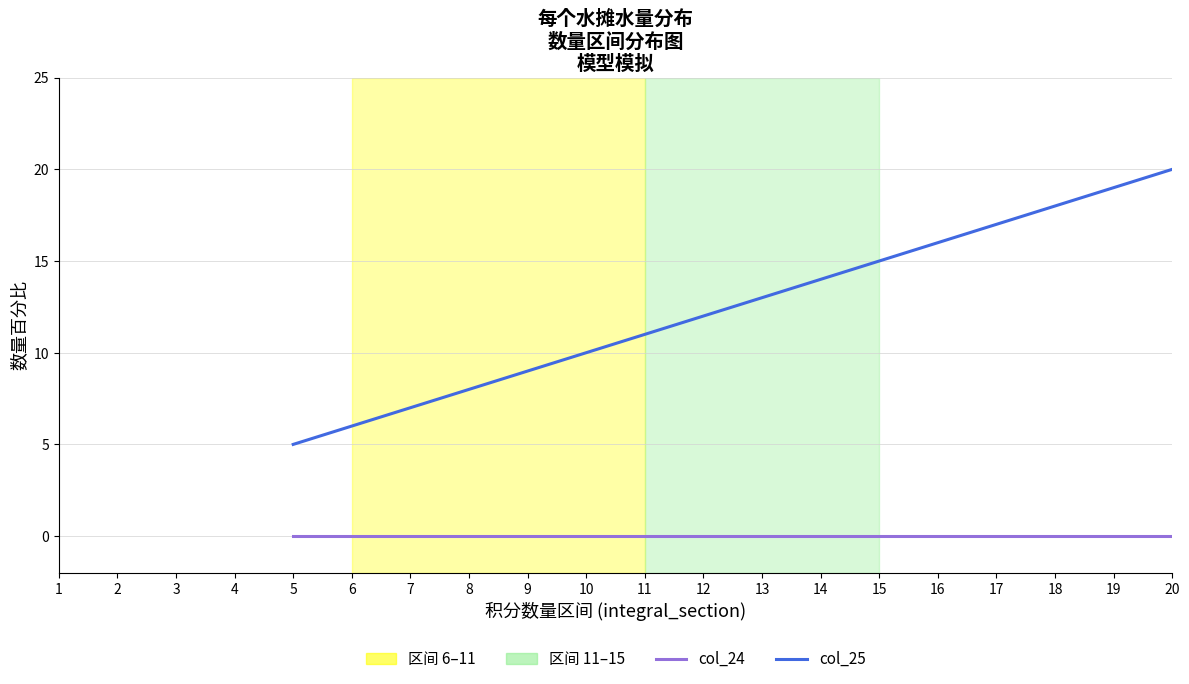

How many distinct data groups are displayed?

2